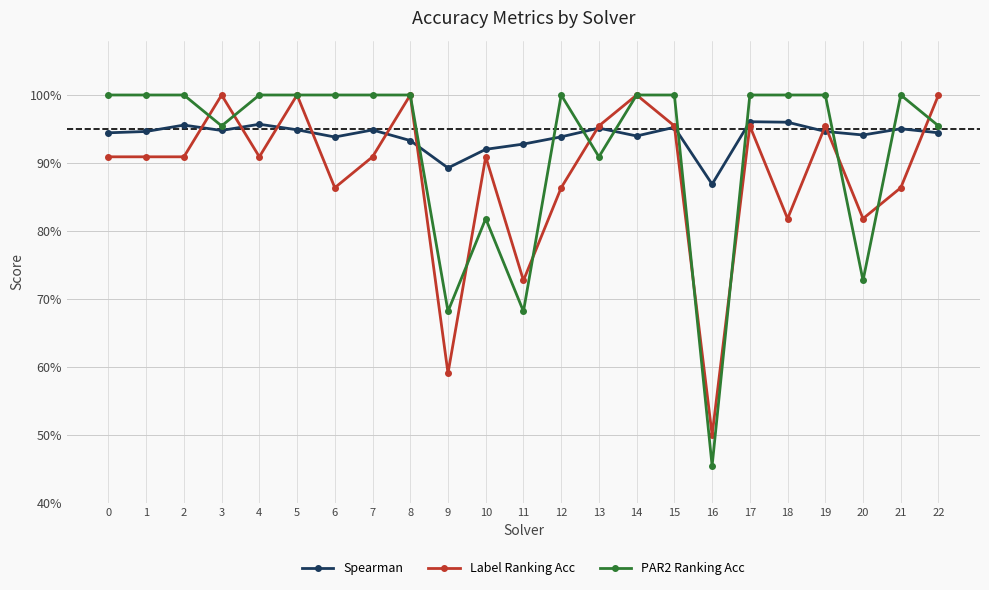

Does the chart have visible grid lines?

Yes